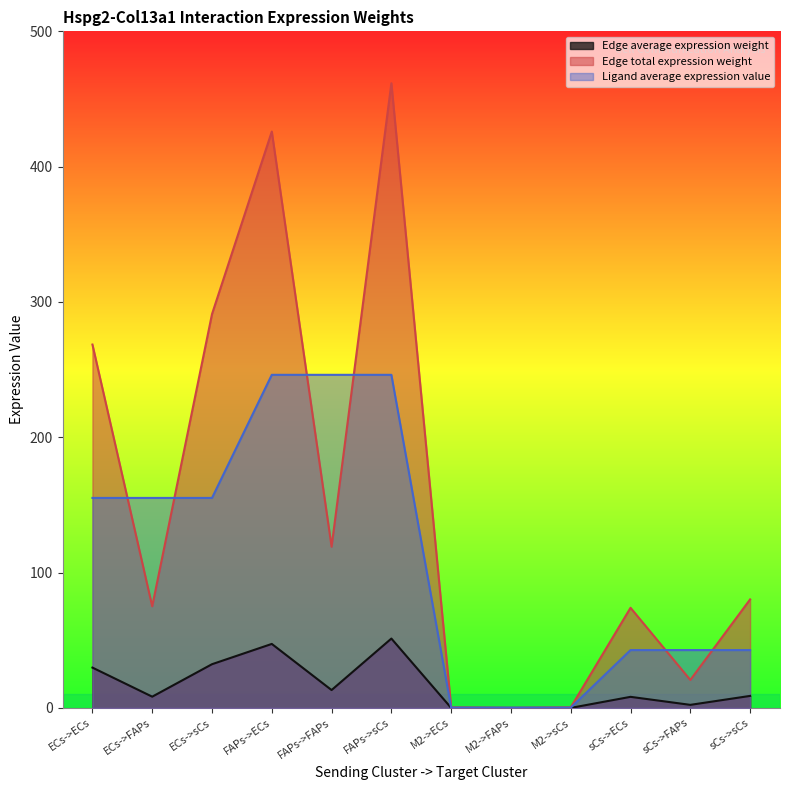

True or false: Edge average expression weight has more than 2 interior local peaks.

True